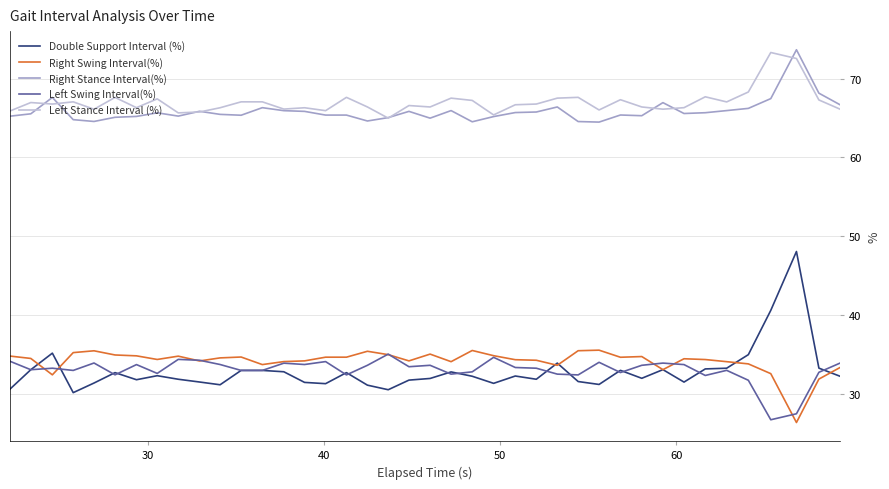

Which series has the widest spread of values?

Double Support Interval (%)